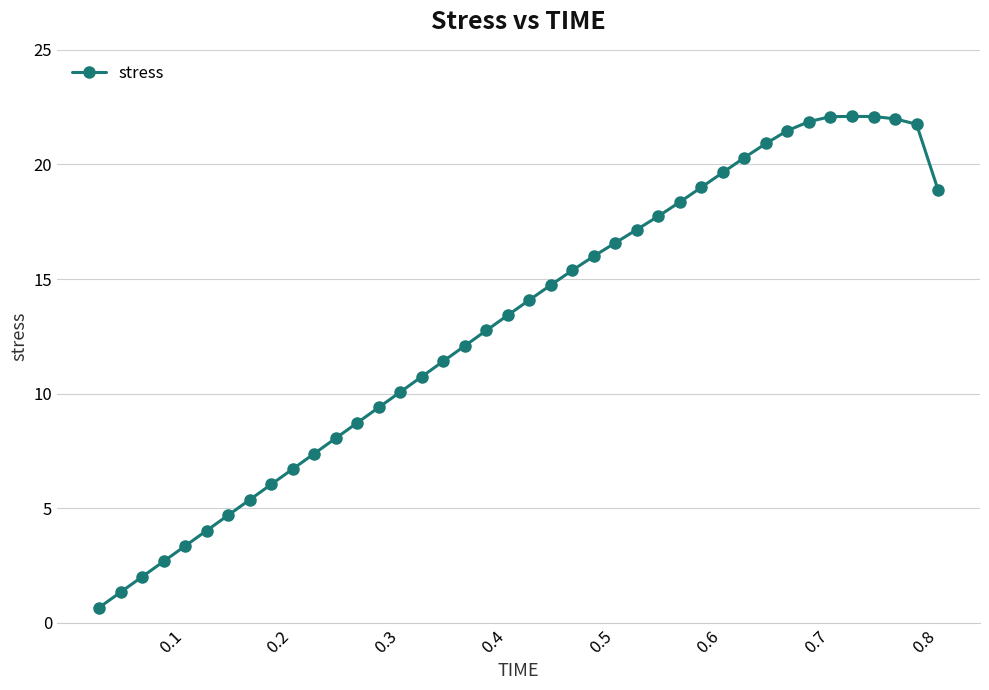

What is the value of the 16th point from the left?

10.7